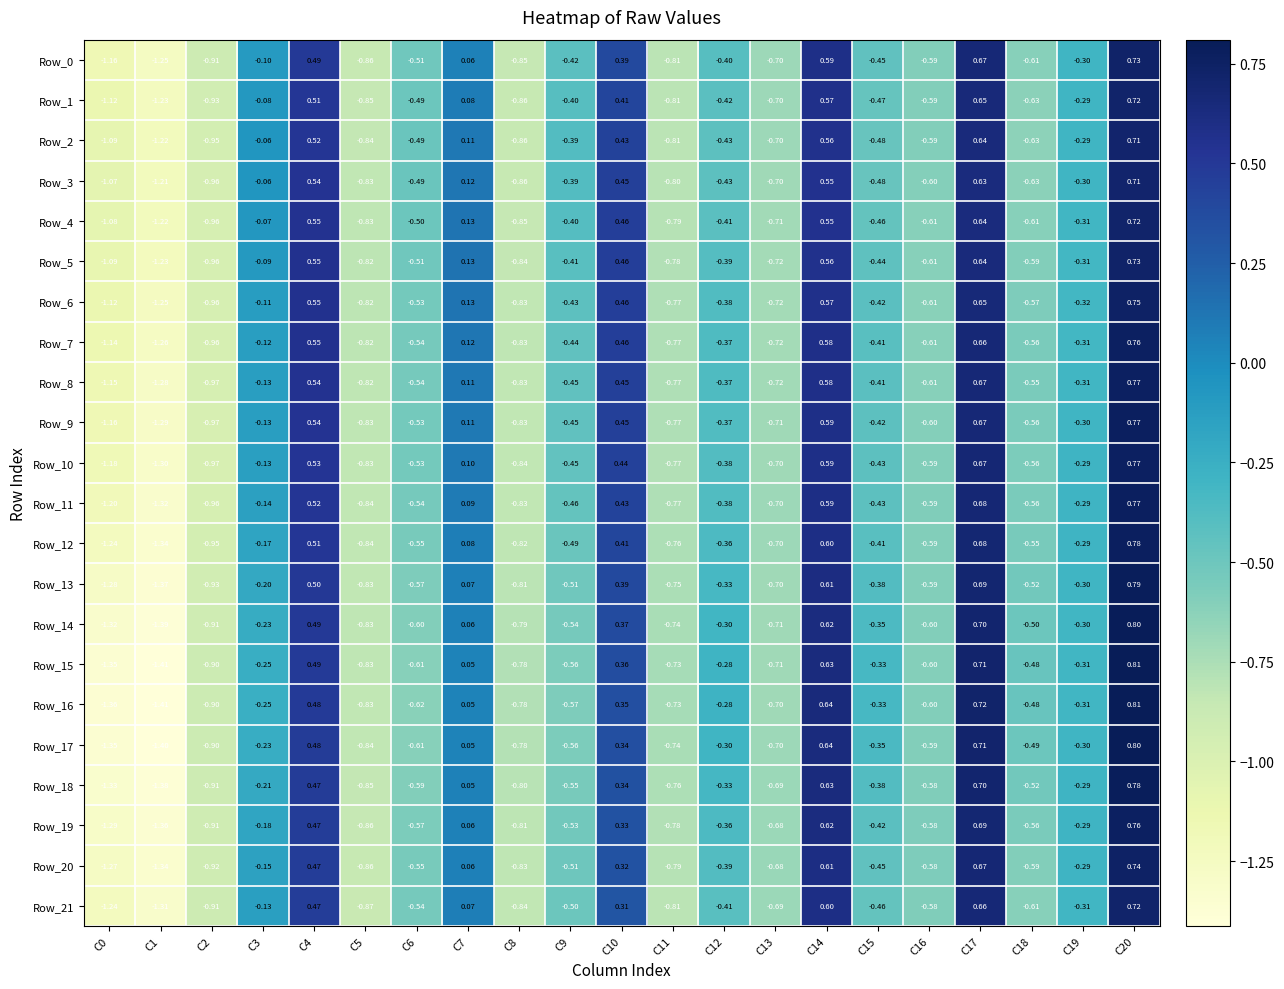

Is the value of Row_9 at C8 greater than the value of Row_0 at C10?

No